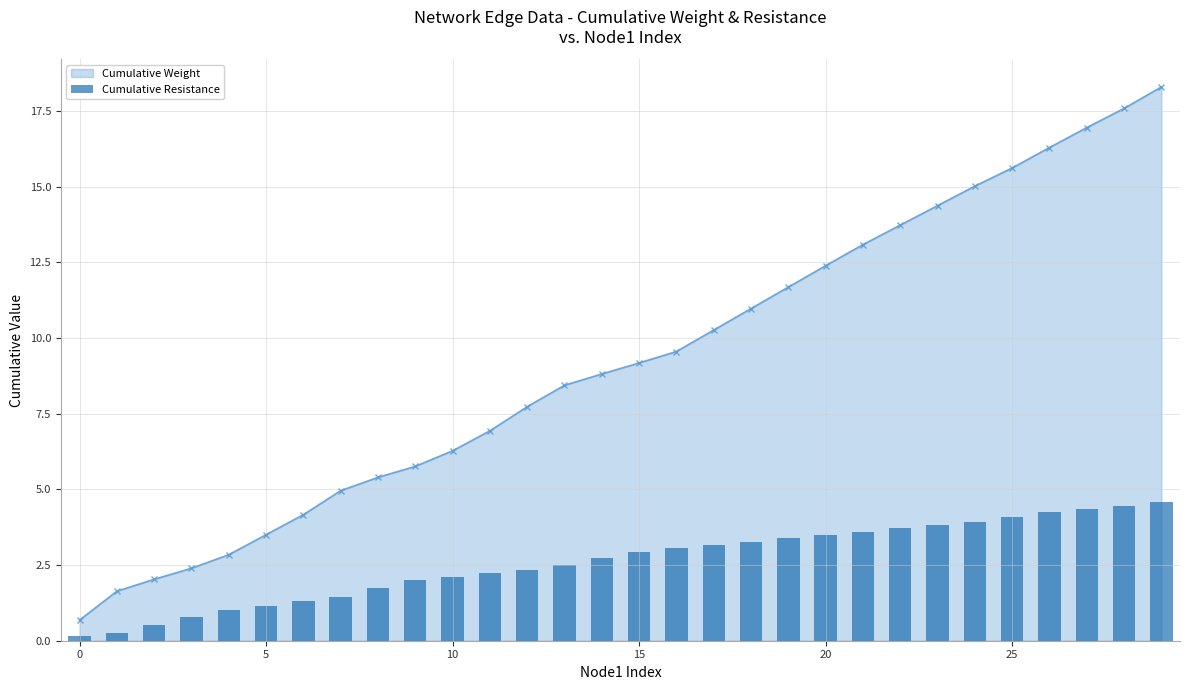

What is the minimum value shown in the chart?

0.2